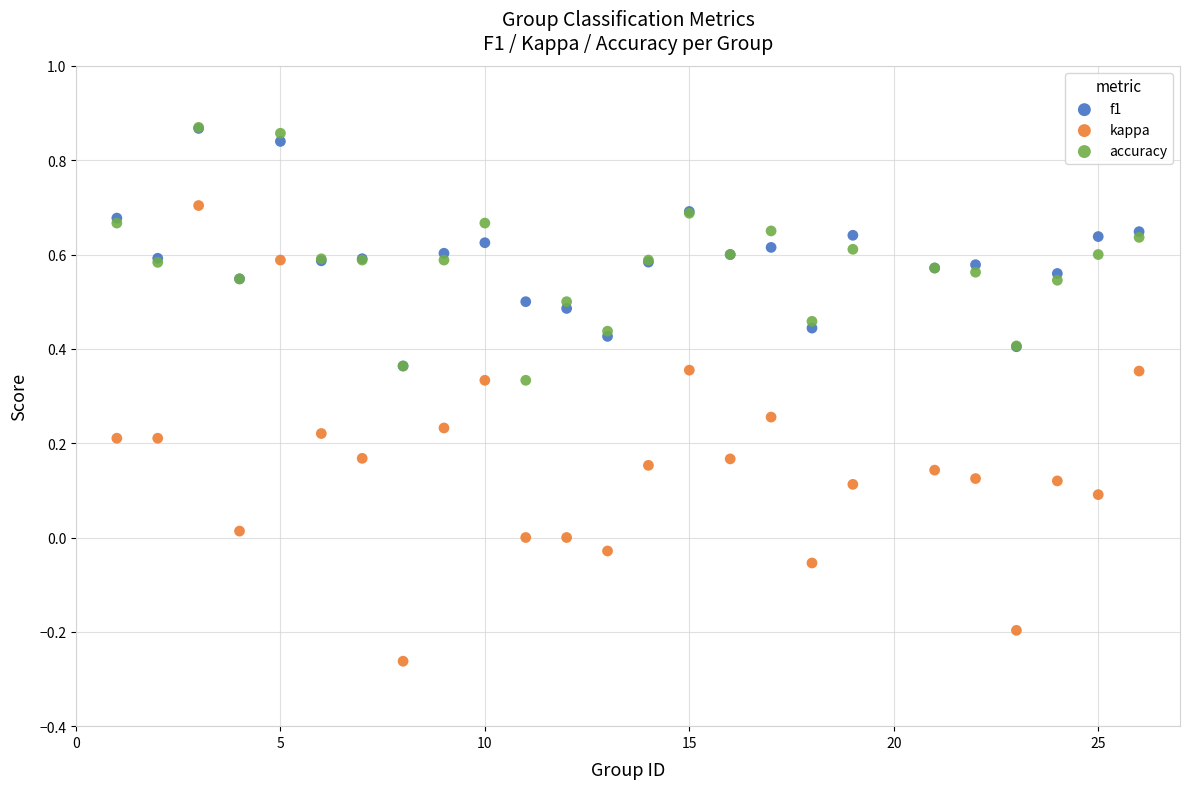

What are all the series names shown in the legend?

f1, kappa, accuracy